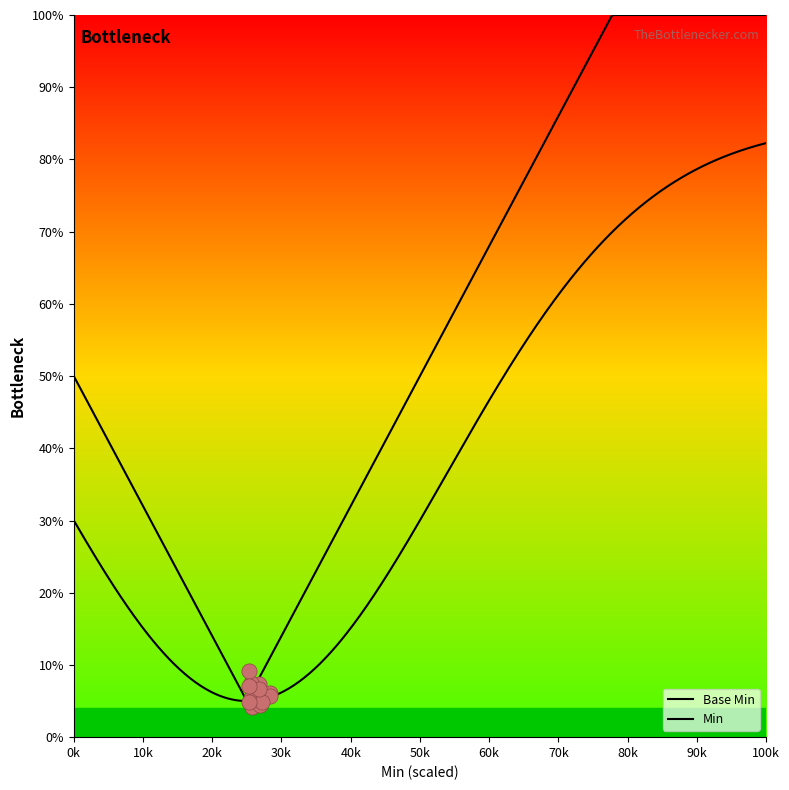

Which has a higher value, 0 or 1?

1